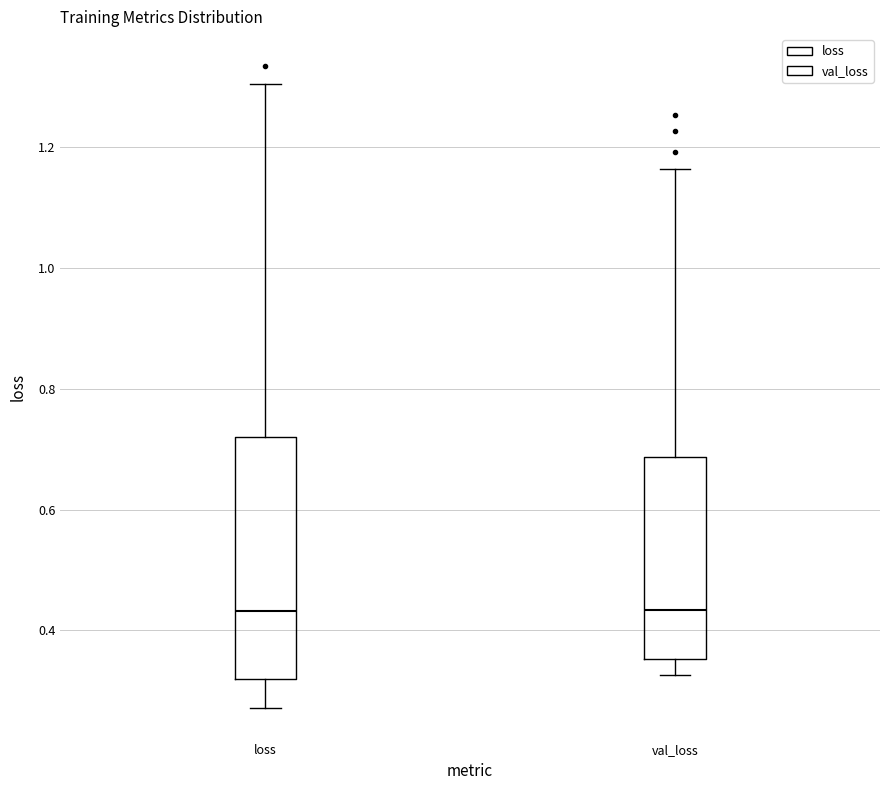

Reading left to right, transcribe this box plot: for each box, give where its median line is, the range the box spans, and where its two whiskers end, as read against the y-axis. The values are not printed on the chart, so give them approximately, as read against the axis.

loss: median 0.44, box 0.32 to 0.72, whiskers 0.28 to 1.30
val_loss: median 0.44, box 0.36 to 0.68, whiskers 0.32 to 1.16